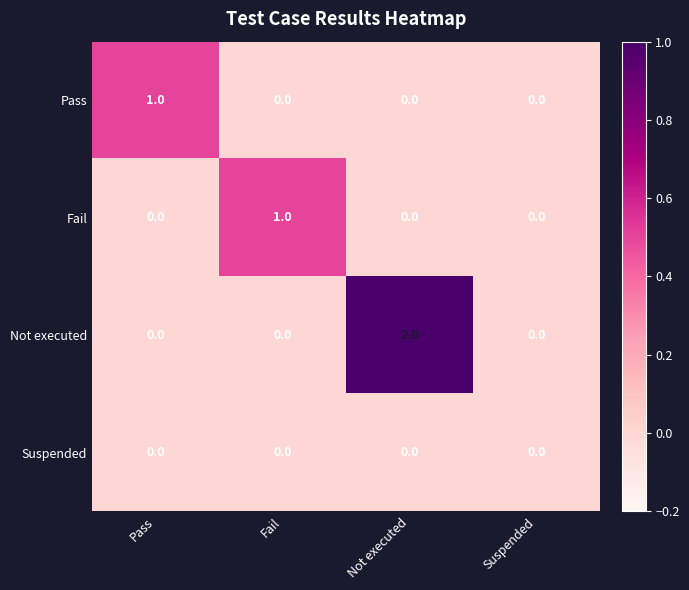

At which category is the sum across all series the highest?

Not executed